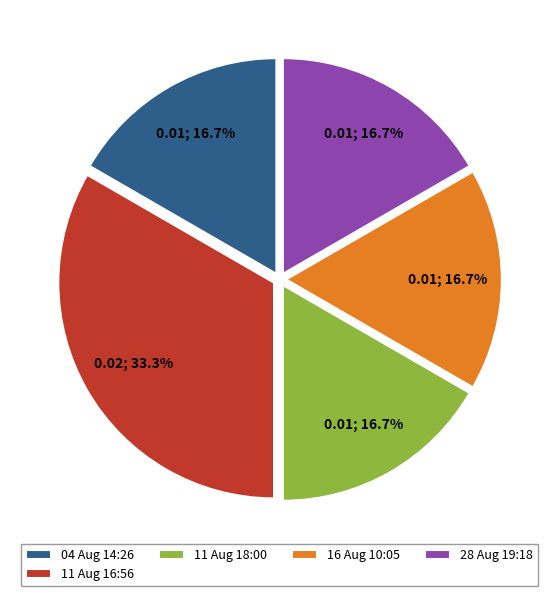

Count the number of slices in the pie.

5